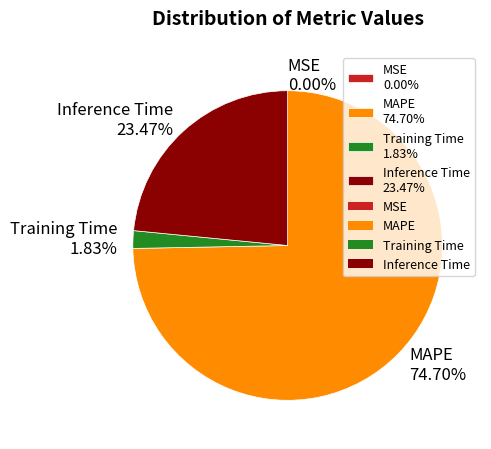

Do Training Time 1.83% and Inference Time 23.47% together represent more than half of the pie?

No